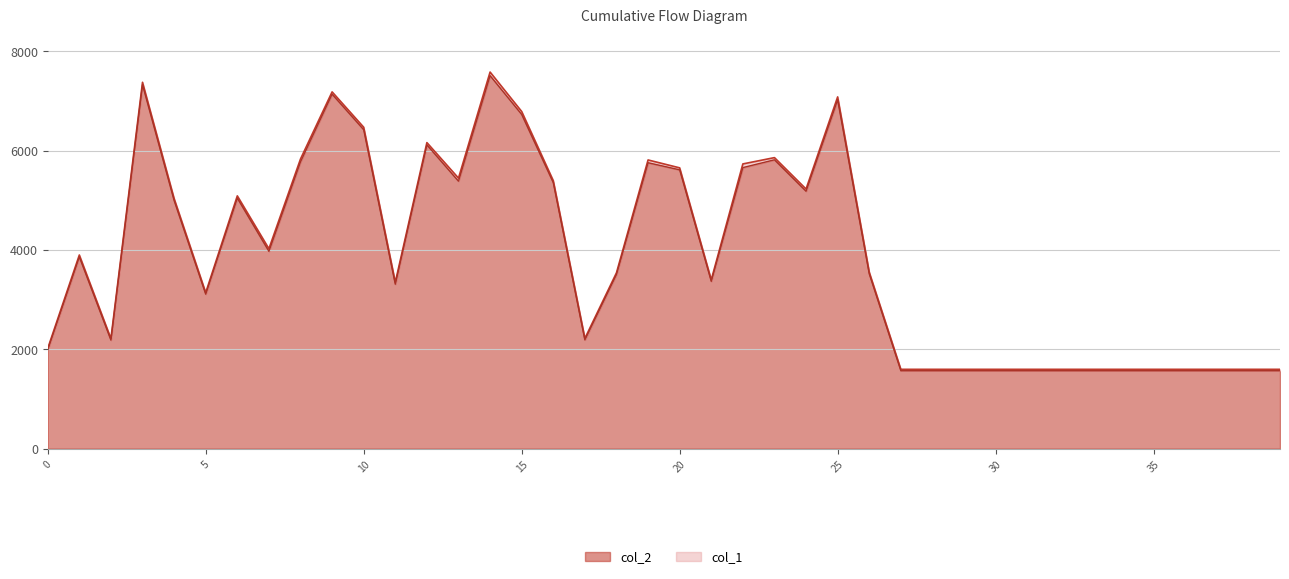

Approximately how many times larger is the value at 10 compared to 15?

1.0